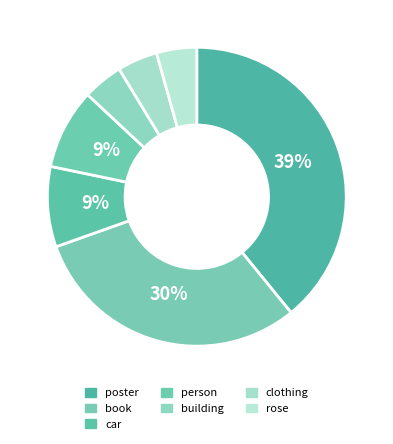

Rank the categories by value from highest to lowest.

poster, book, car, person, building, clothing, rose